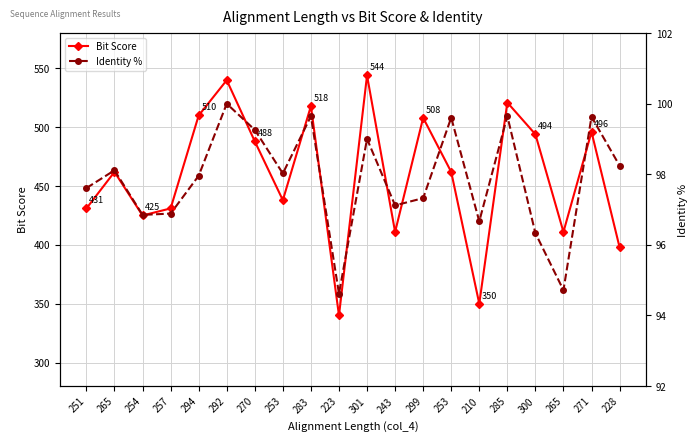

What is the value of the Bit Score point at the 6th from the left?

540.0